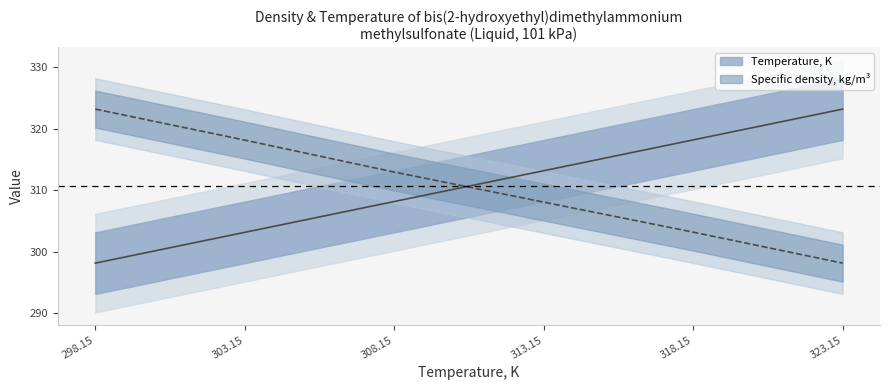

What is the maximum value for Temperature, K?

323.1